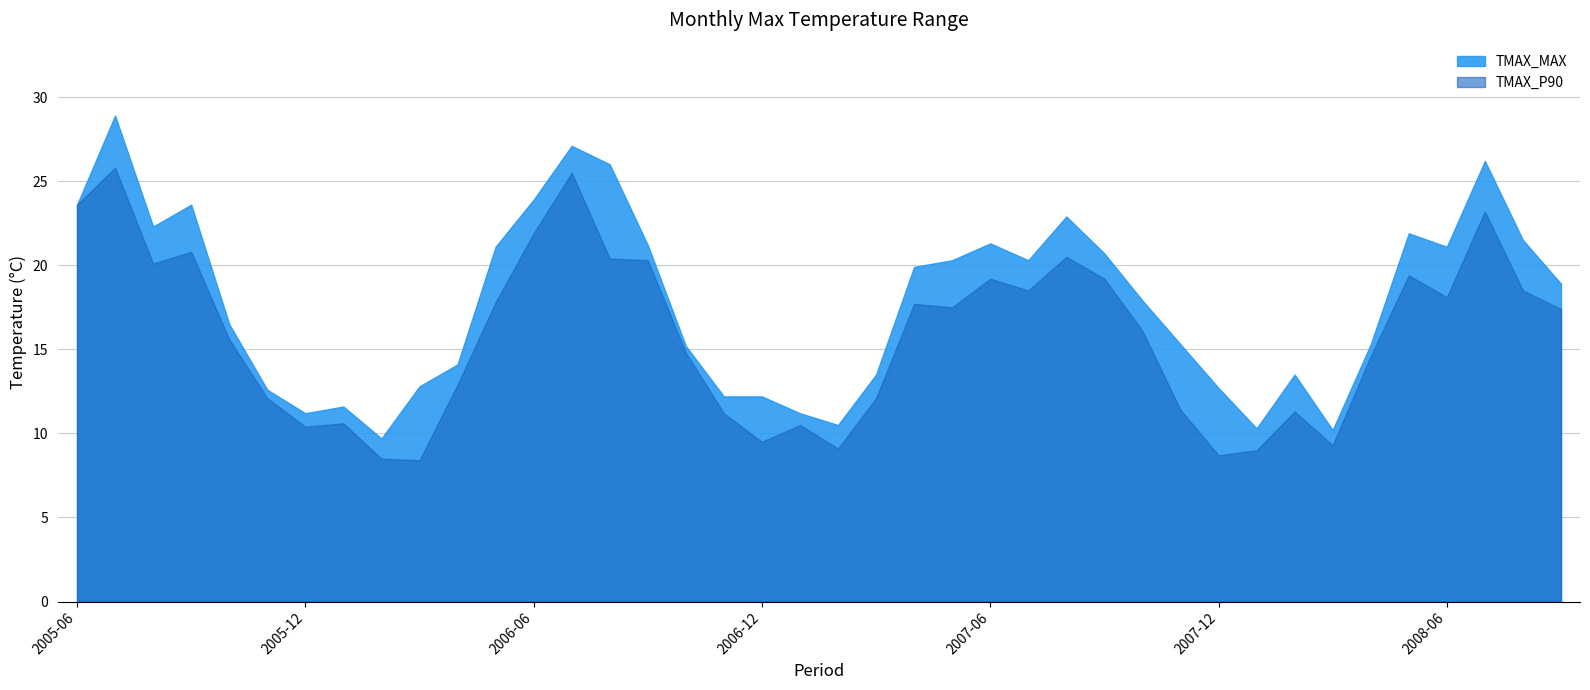

The TMAX_MAX series shows 12.6 at 2005-11. True or false?

True